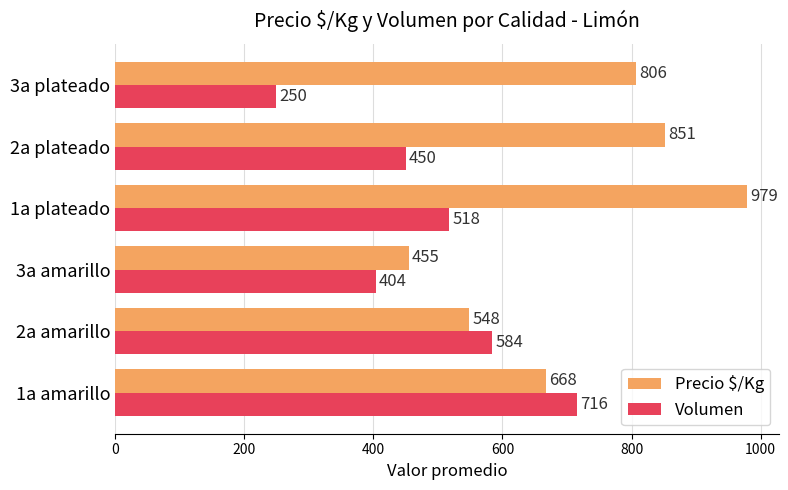

Which category has the lowest value in the Volumen series?

3a plateado